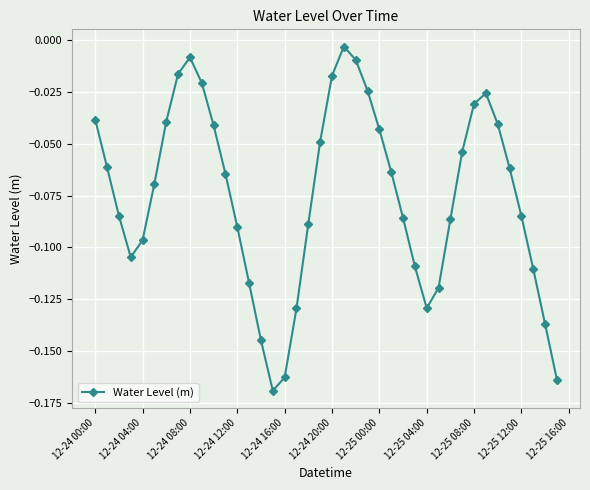

What is the difference between the maximum and minimum values?

0.2